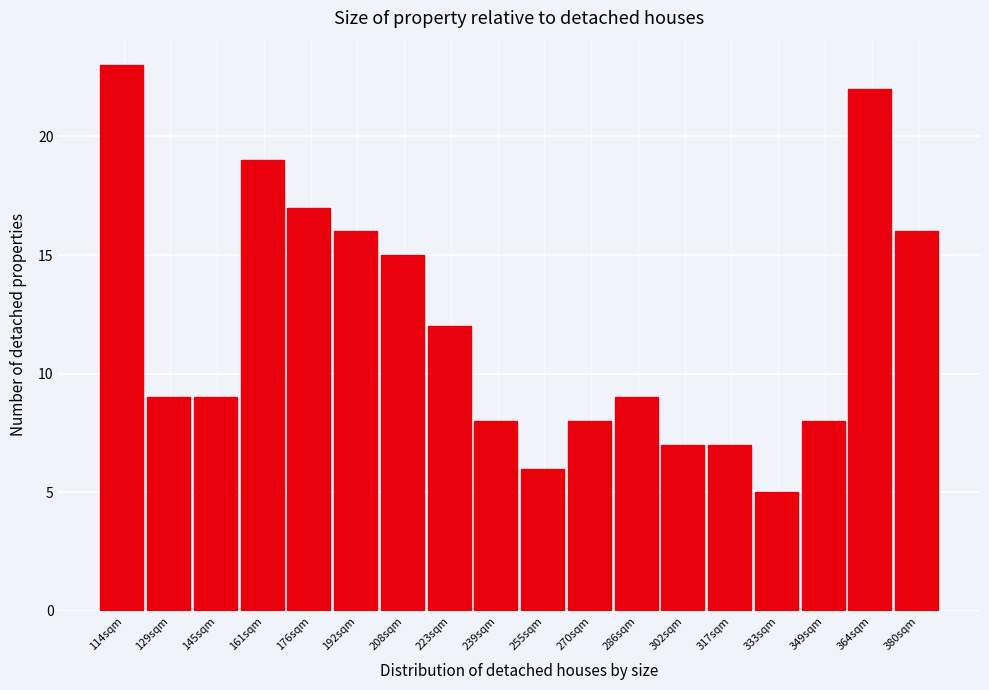

Reading left to right, extract all data points from this chart.

114sqm=23	129sqm=9	145sqm=9	161sqm=19	176sqm=17	192sqm=16	208sqm=15	223sqm=12	239sqm=8	255sqm=6	270sqm=8	286sqm=9	302sqm=7	317sqm=7	333sqm=5	349sqm=8	364sqm=22	380sqm=16